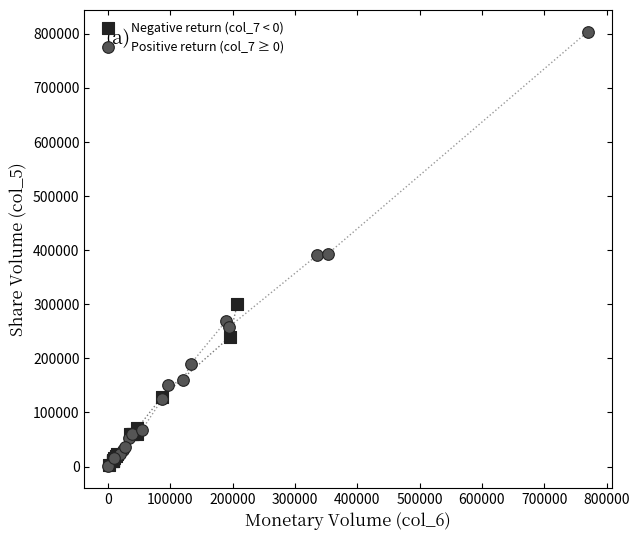

Which series contains the highest Y value?

Positive return (col_7 ≥ 0)